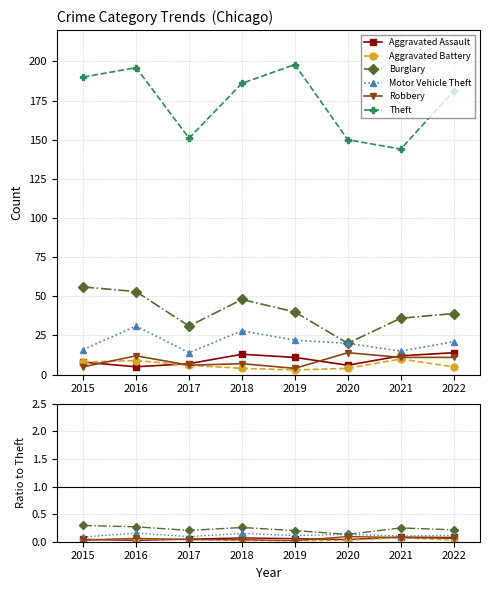

In Robbery, how many points are lower than both neighbors (excluding endpoints)?

1